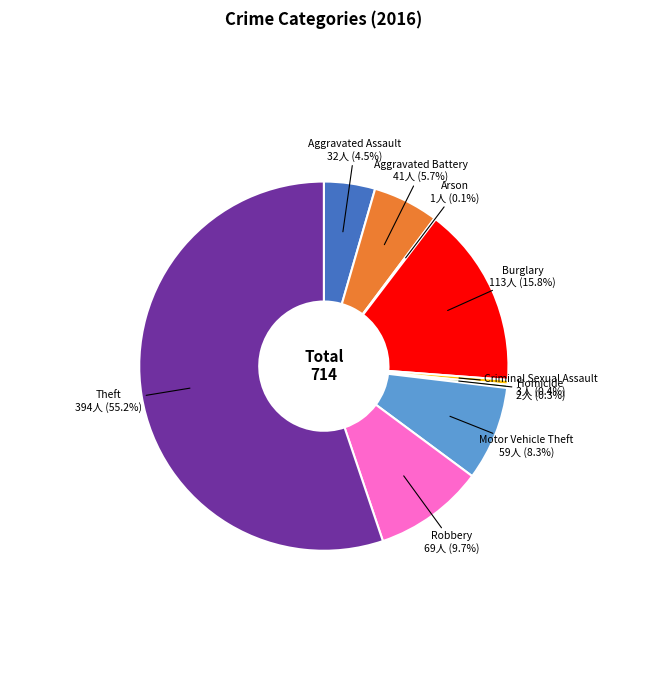

Combined, what portion of the pie is Burglary and Criminal Sexual Assault?

16.2%